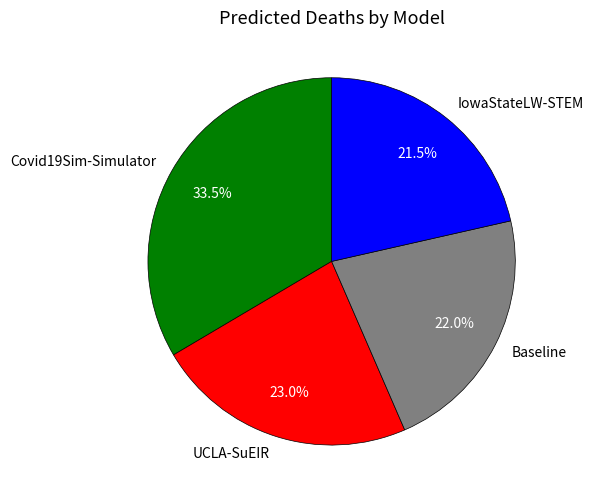

To the nearest percent, what percentage of the pie is Baseline?

22%